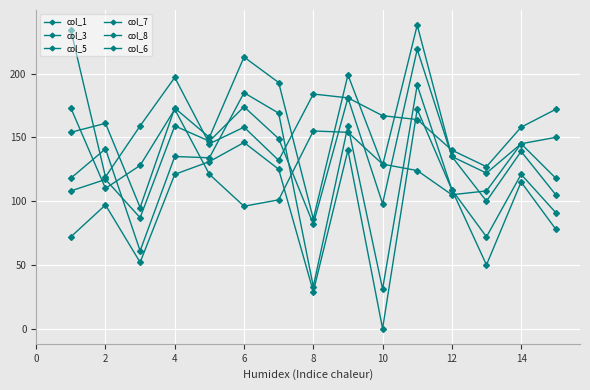

In col_1, how many points are higher than both neighbors (excluding endpoints)?

6